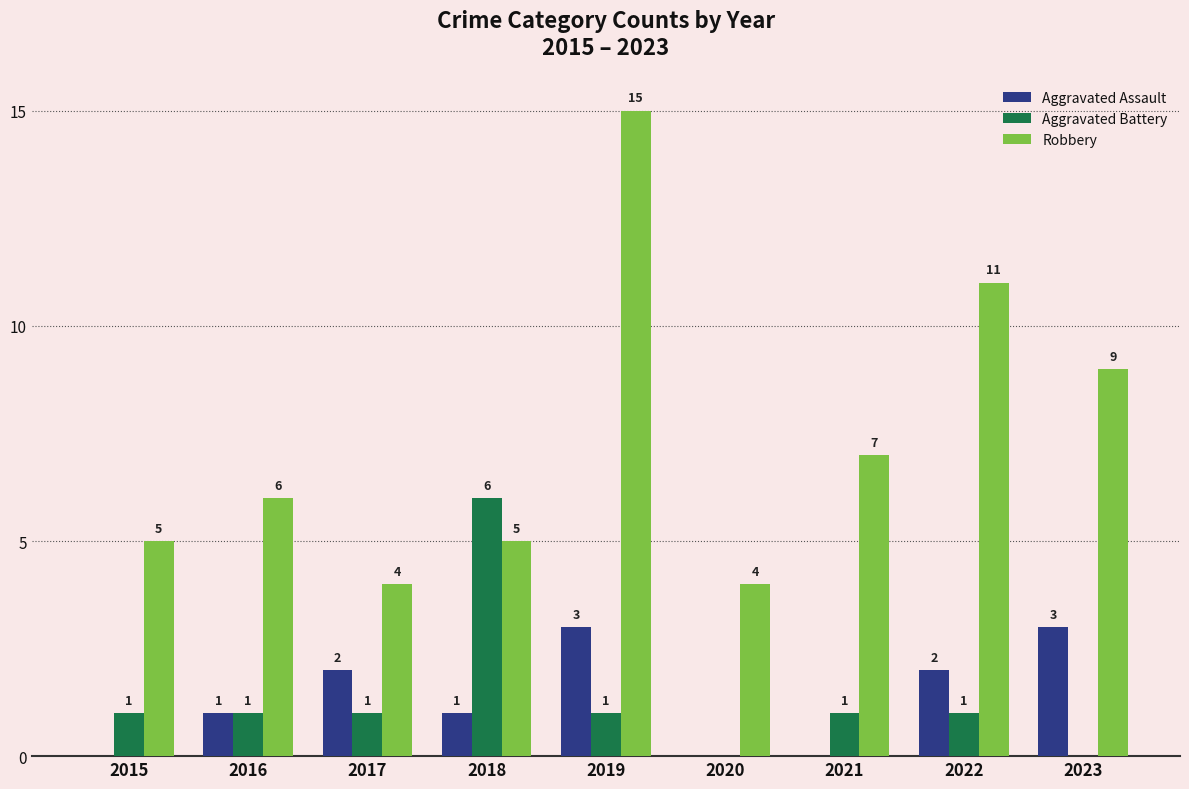

How many Aggravated Battery values are between 1 and 2?

6